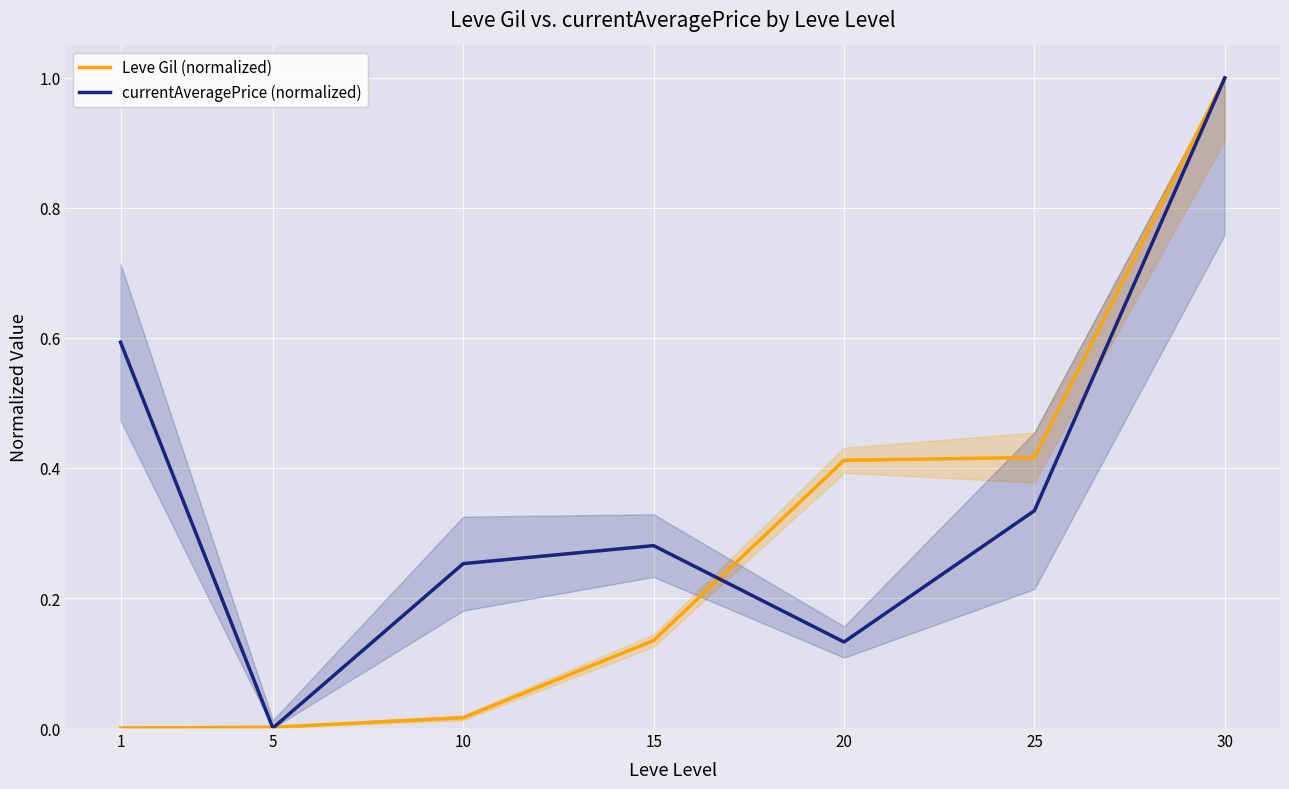

After their last crossing, which series has the higher values: Leve Gil (normalized) or currentAveragePrice (normalized)?

Leve Gil (normalized)